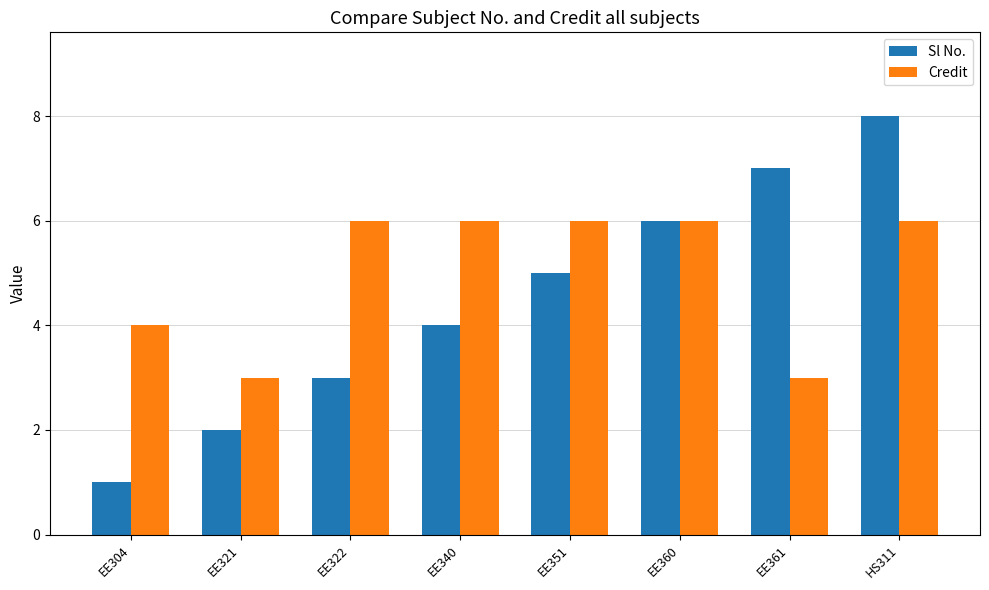

How many bars are there in each group?

2